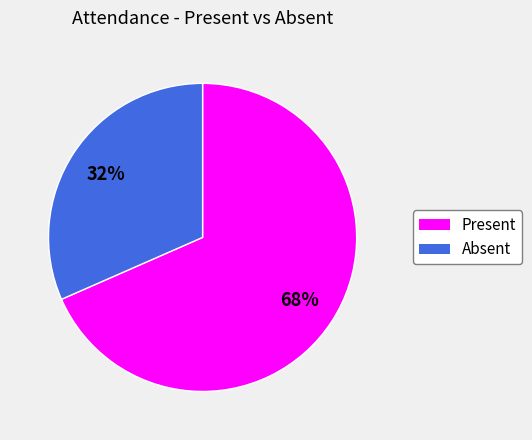

Is there any slice that represents more than half of the pie?

Yes